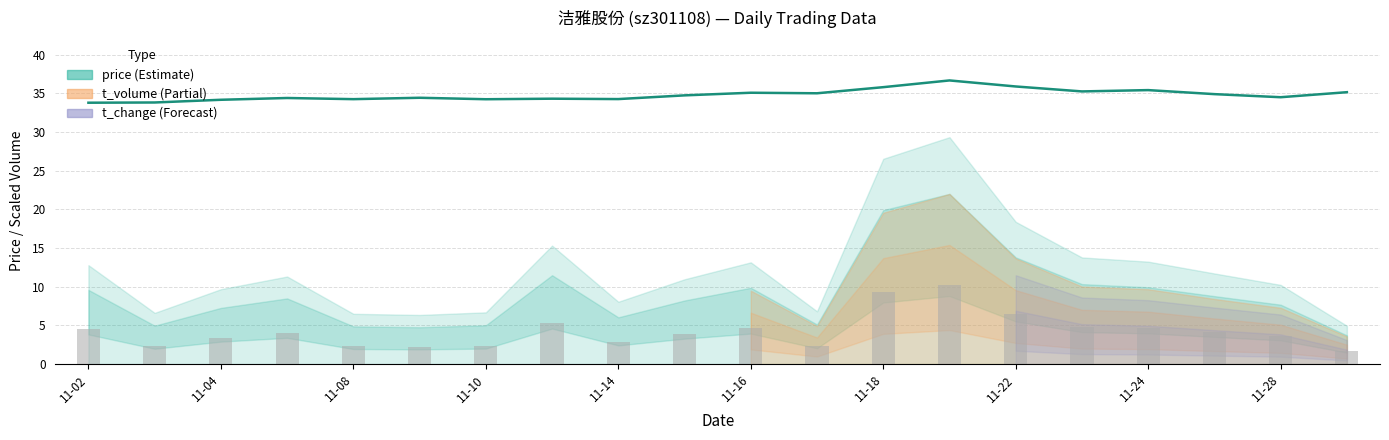

How many bars are there in total?

20